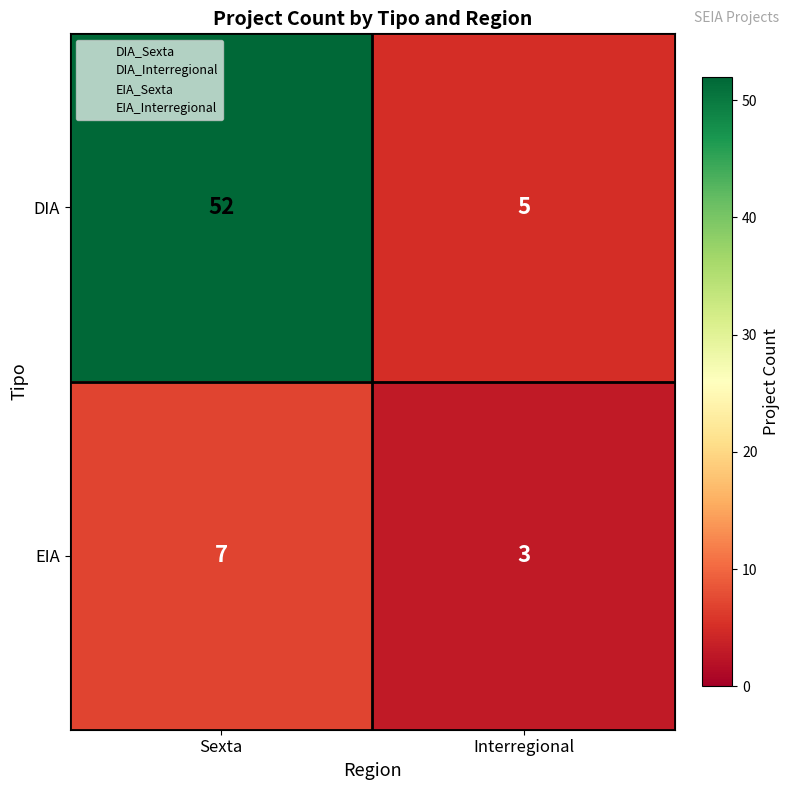

At how many categories does at least one series exceed 16?

1